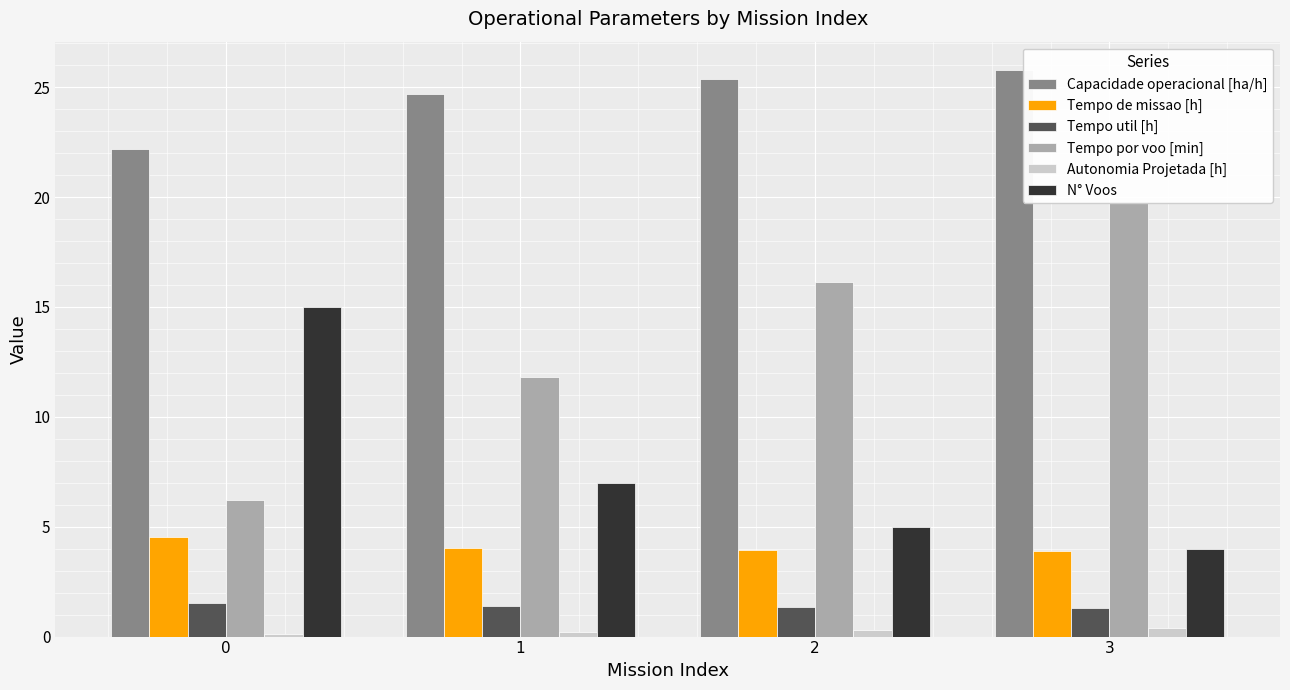

Rank the series by their maximum value, from highest to lowest.

Capacidade operacional [ha/h], Tempo por voo [min], N° Voos, Tempo de missao [h], Tempo util [h], Autonomia Projetada [h]